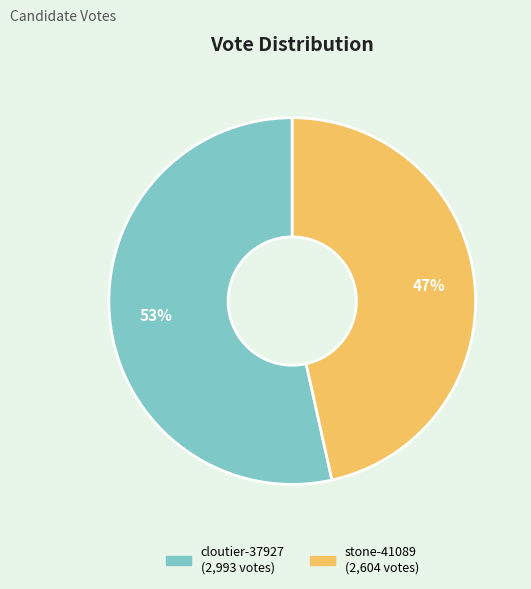

Does cloutier-37927 account for over 50% of the chart?

Yes